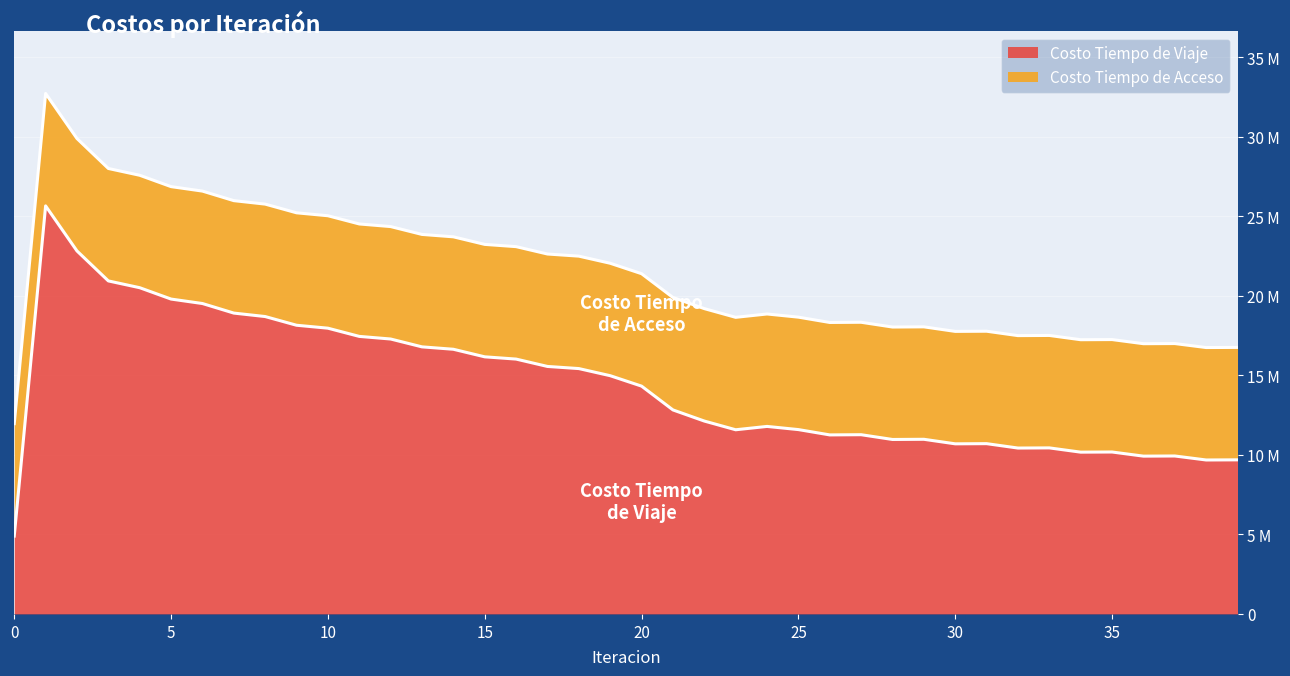

Rank the categories by value from lowest to highest.

0, 38, 39, 36, 37, 34, 35, 32, 33, 30, 31, 28, 29, 26, 27, 23, 25, 24, 22, 21, 20, 19, 18, 17, 16, 15, 14, 13, 12, 11, 10, 9, 8, 7, 6, 5, 4, 3, 2, 1